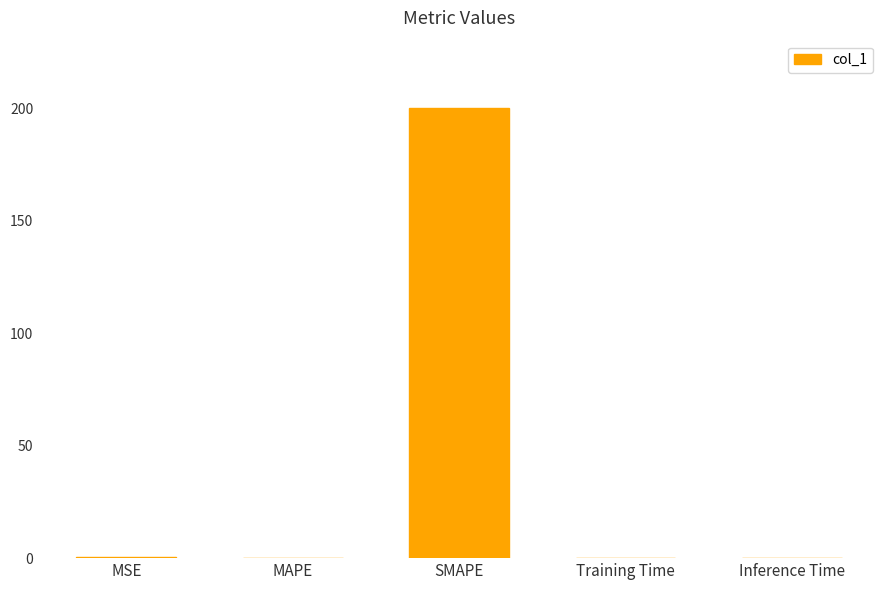

What is the greatest value displayed?

200.0